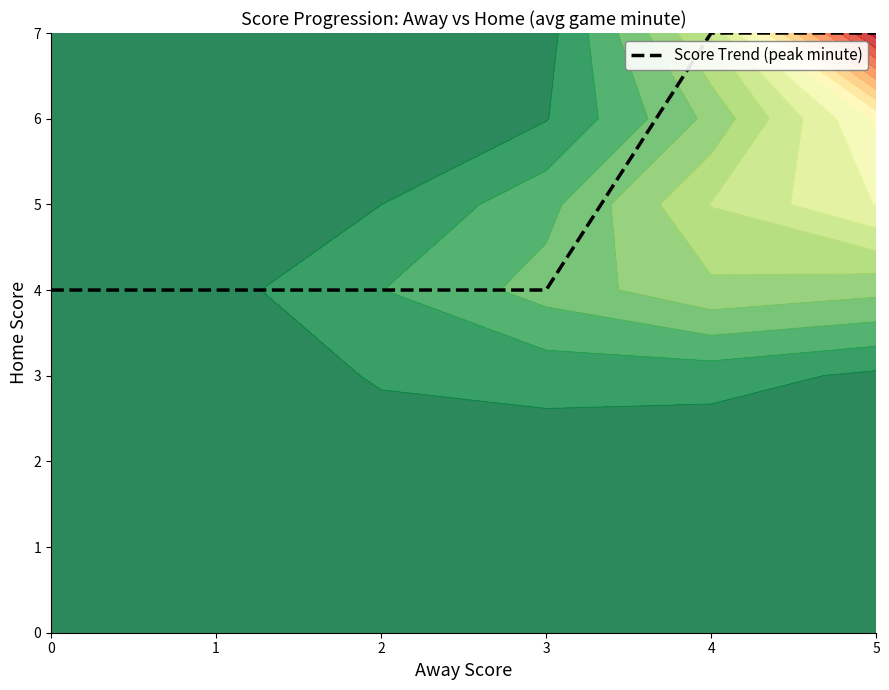

What is the value of the 4th point from the left?

4